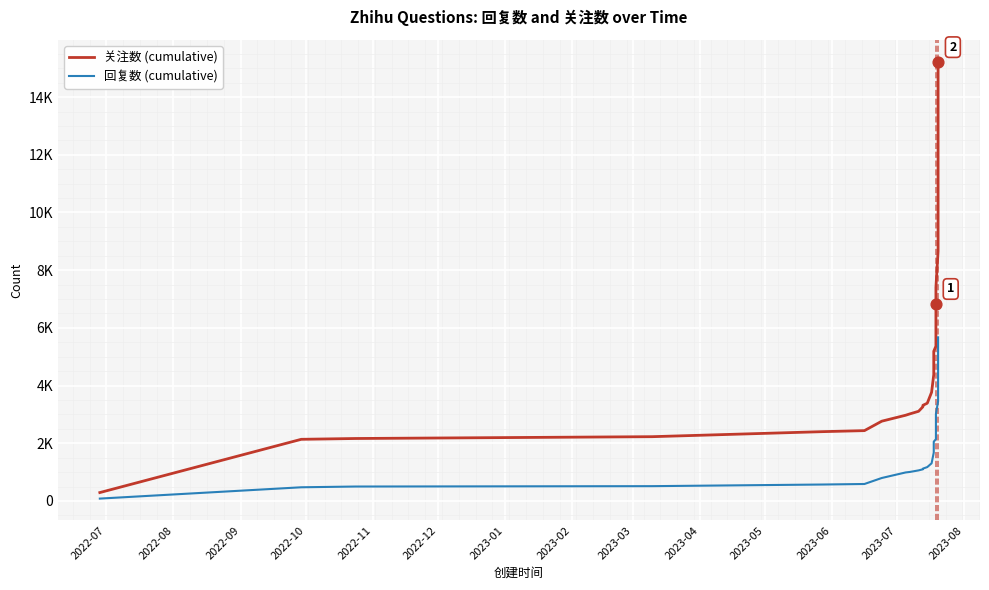

At how many categories does at least one series exceed 169?

40